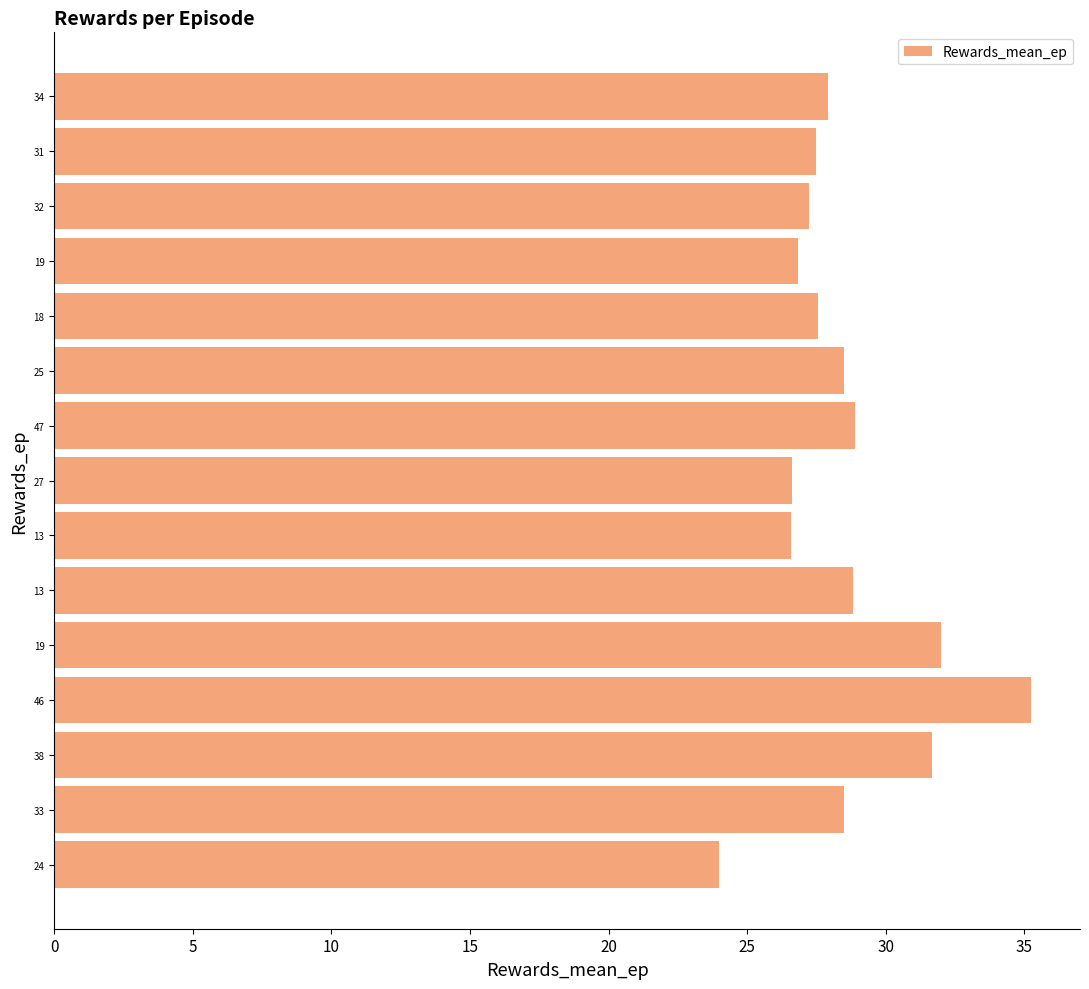

Are the bars horizontal?

Yes